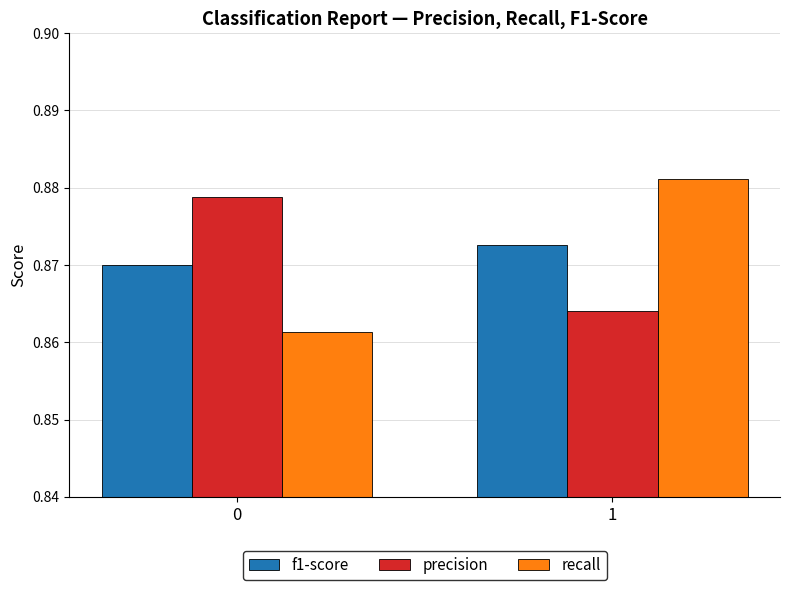

The recall series shows 0.2 at 0. True or false?

False